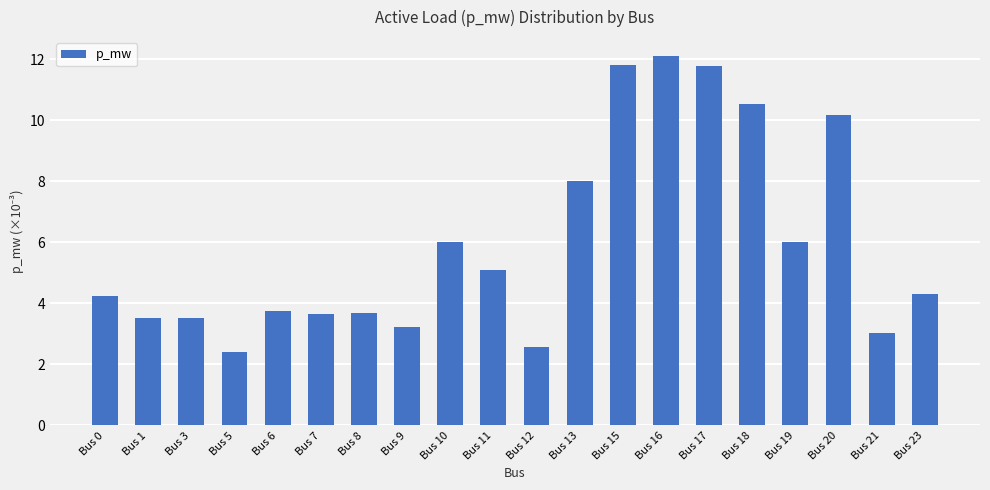

Is it true that the value at Bus 1 is 5.4?

False